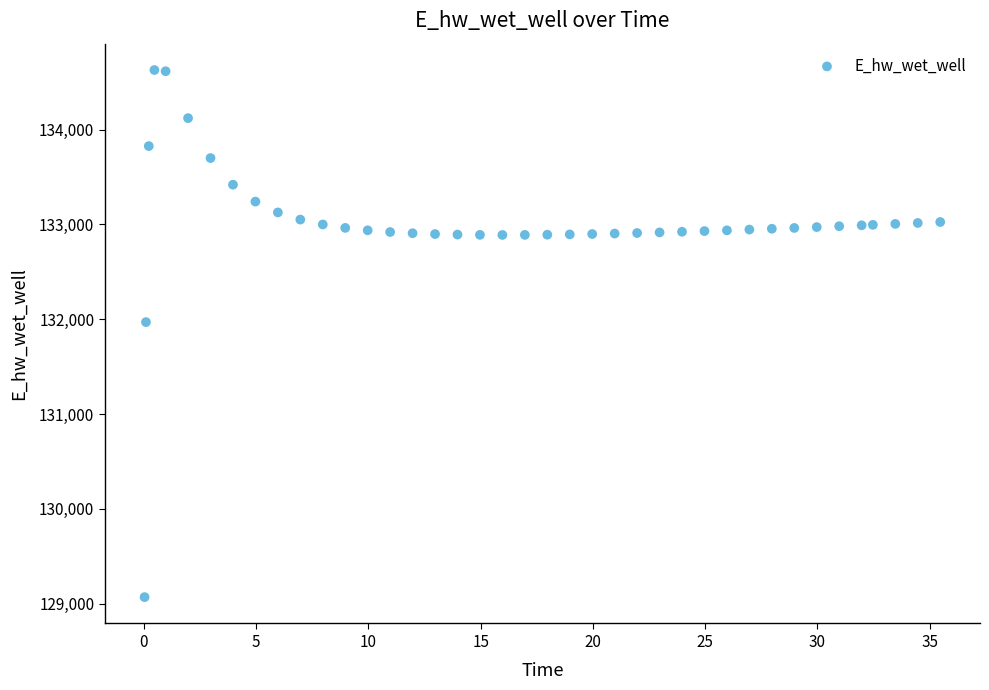

What Y value in the scatter plot is closest to 131849?

131970.0